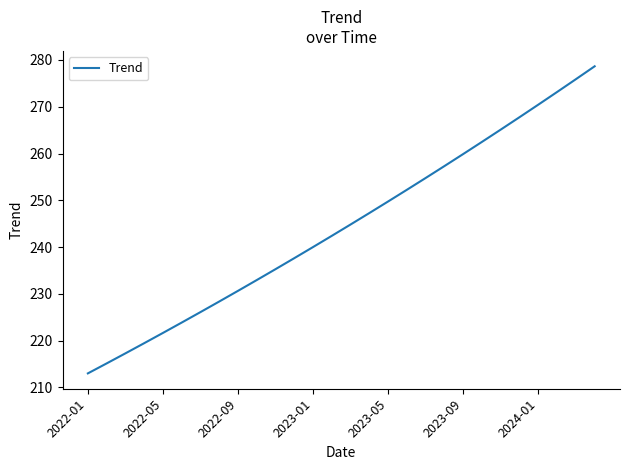

What is the minimum value shown in the chart?

213.0